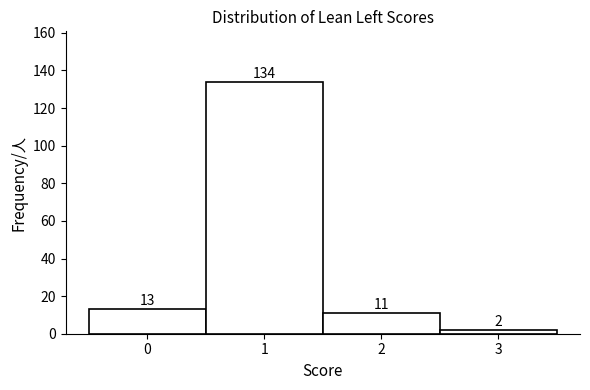

What is the height of the bar covering -0.5 to 0.5 on the x-axis?

13